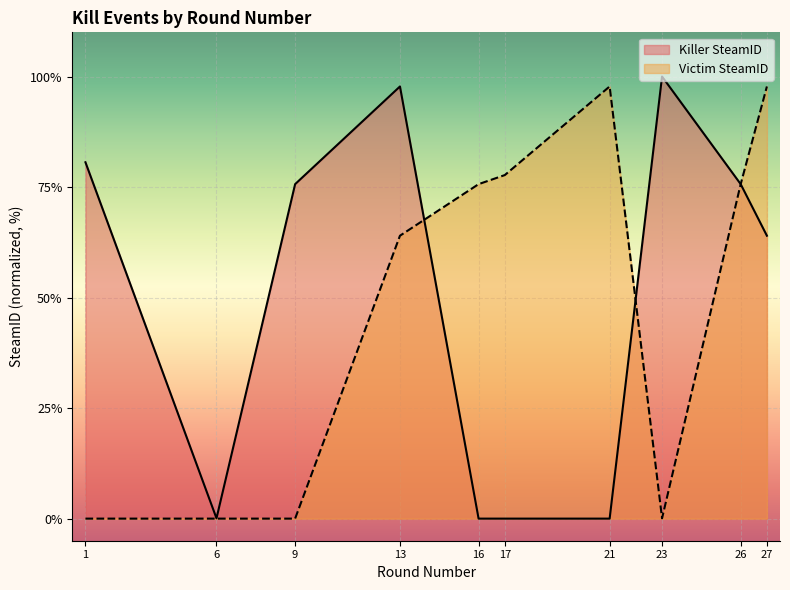

True or false: Killer SteamID has more than 1 points higher than both neighbors.

True